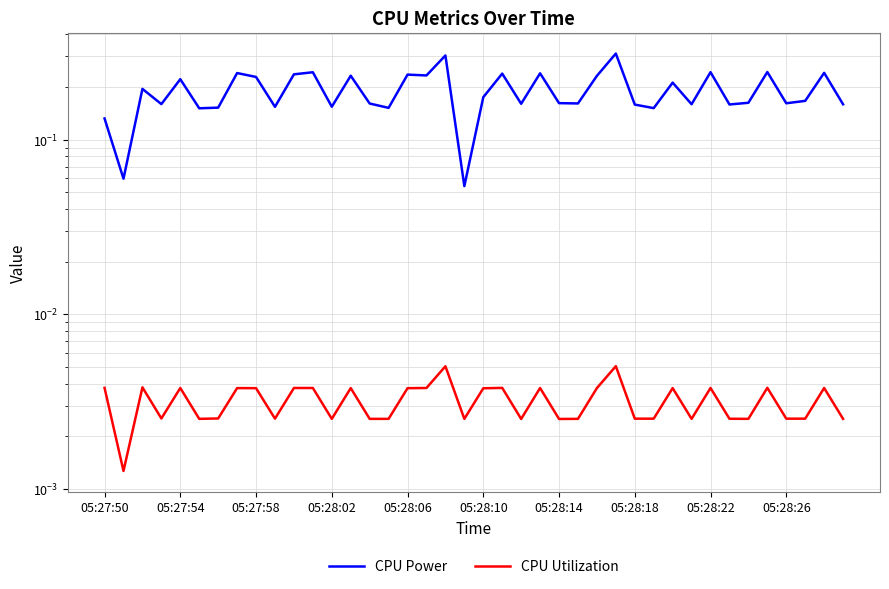

In CPU Power, how many points are lower than both neighbors (excluding endpoints)?

14